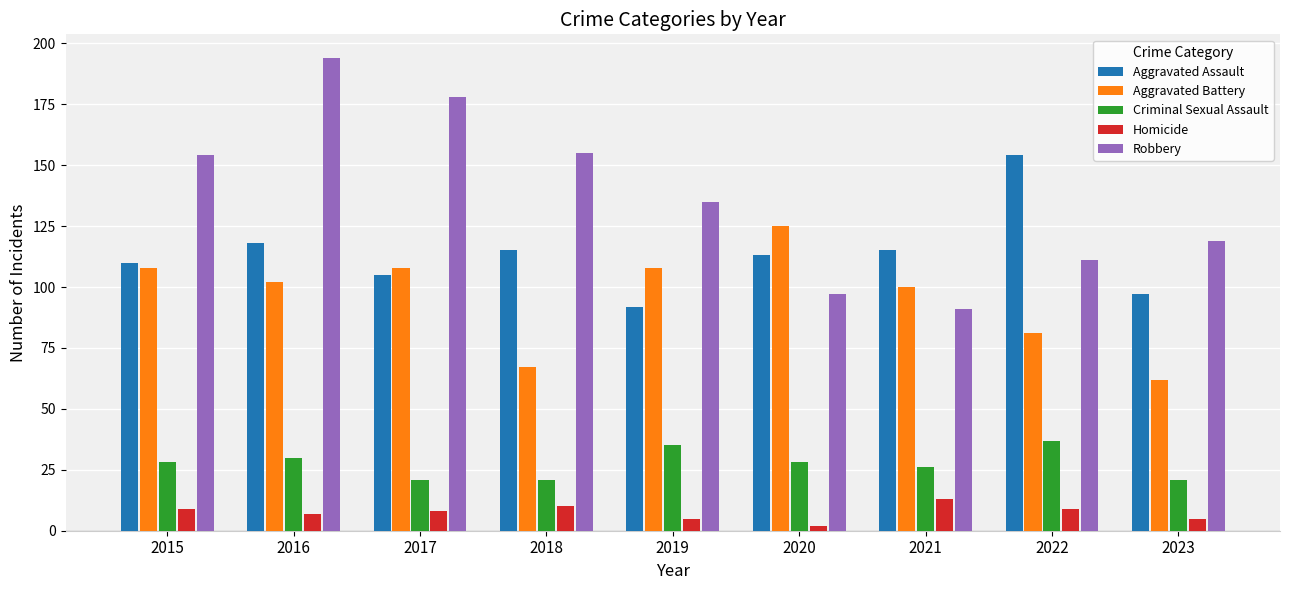

What is the sum of the Aggravated Assault values at 2018 and 2015?

225